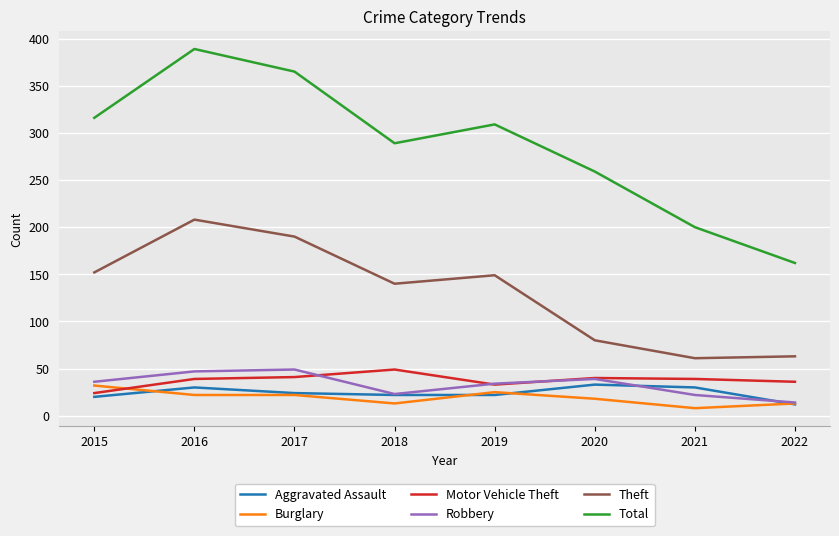

What is the sum of all Theft values?

1043